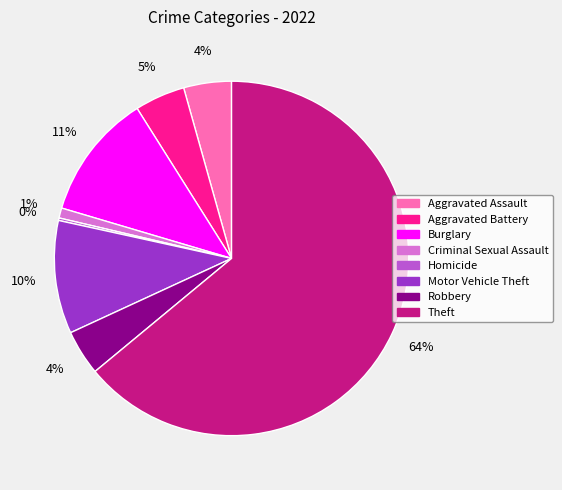

Which has a higher value, Theft or Motor Vehicle Theft?

Theft